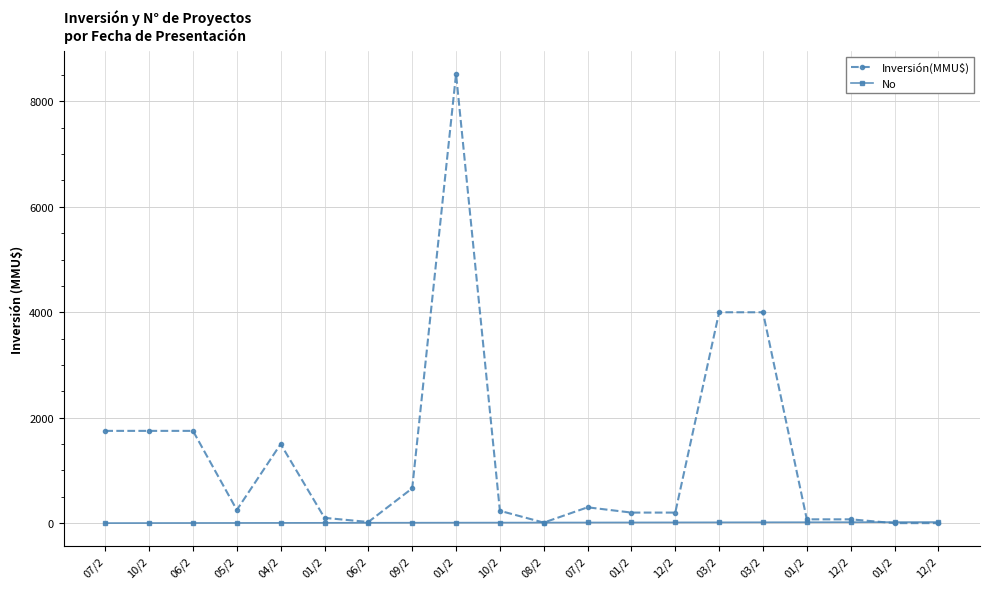

Does the chart have visible grid lines?

Yes